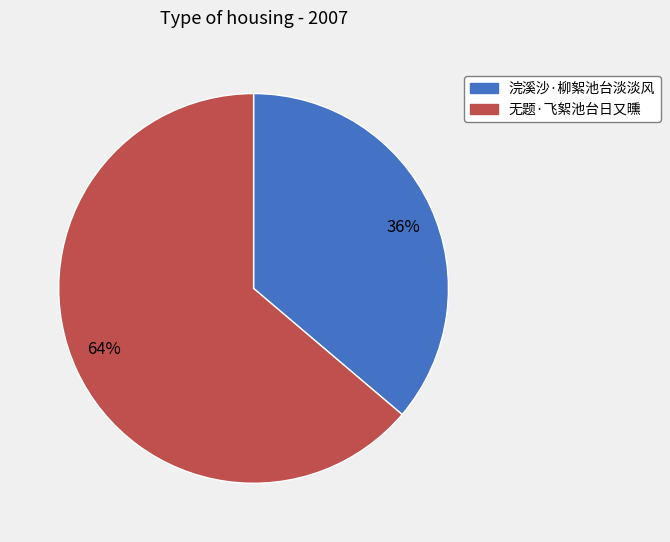

Which slice is the largest?

无题·飞絮池台日又曛